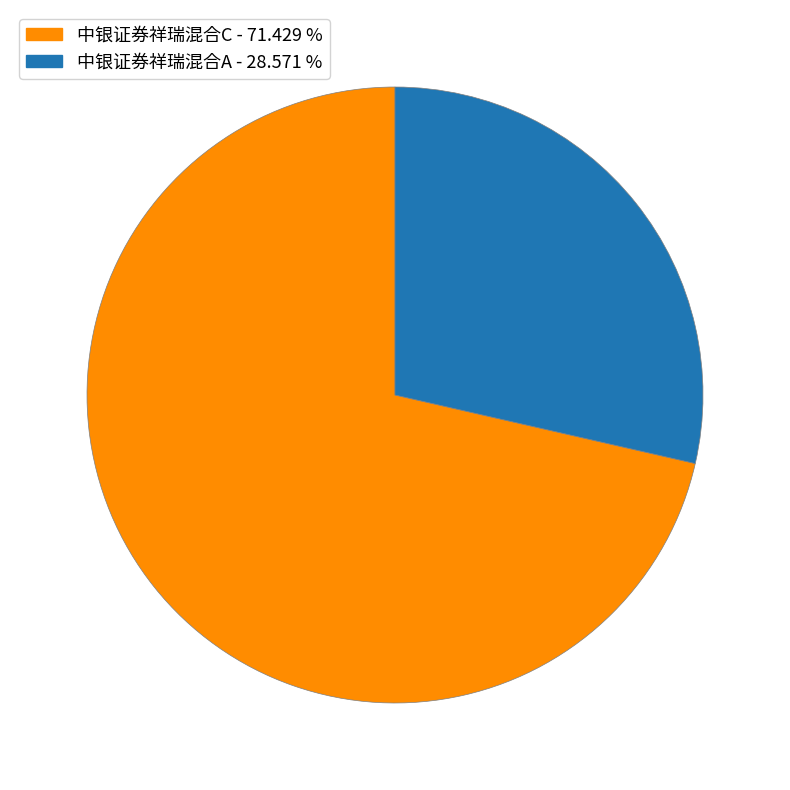

Rank the categories by value from highest to lowest.

中银证券祥瑞混合C, 中银证券祥瑞混合A